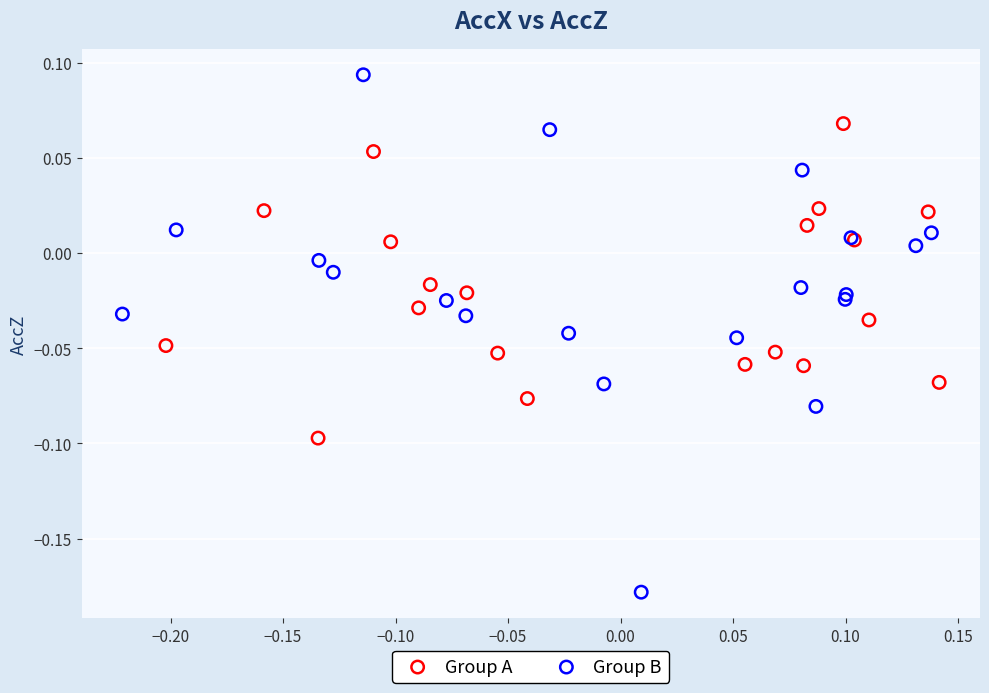

Which series reaches the maximum Y coordinate?

Group B